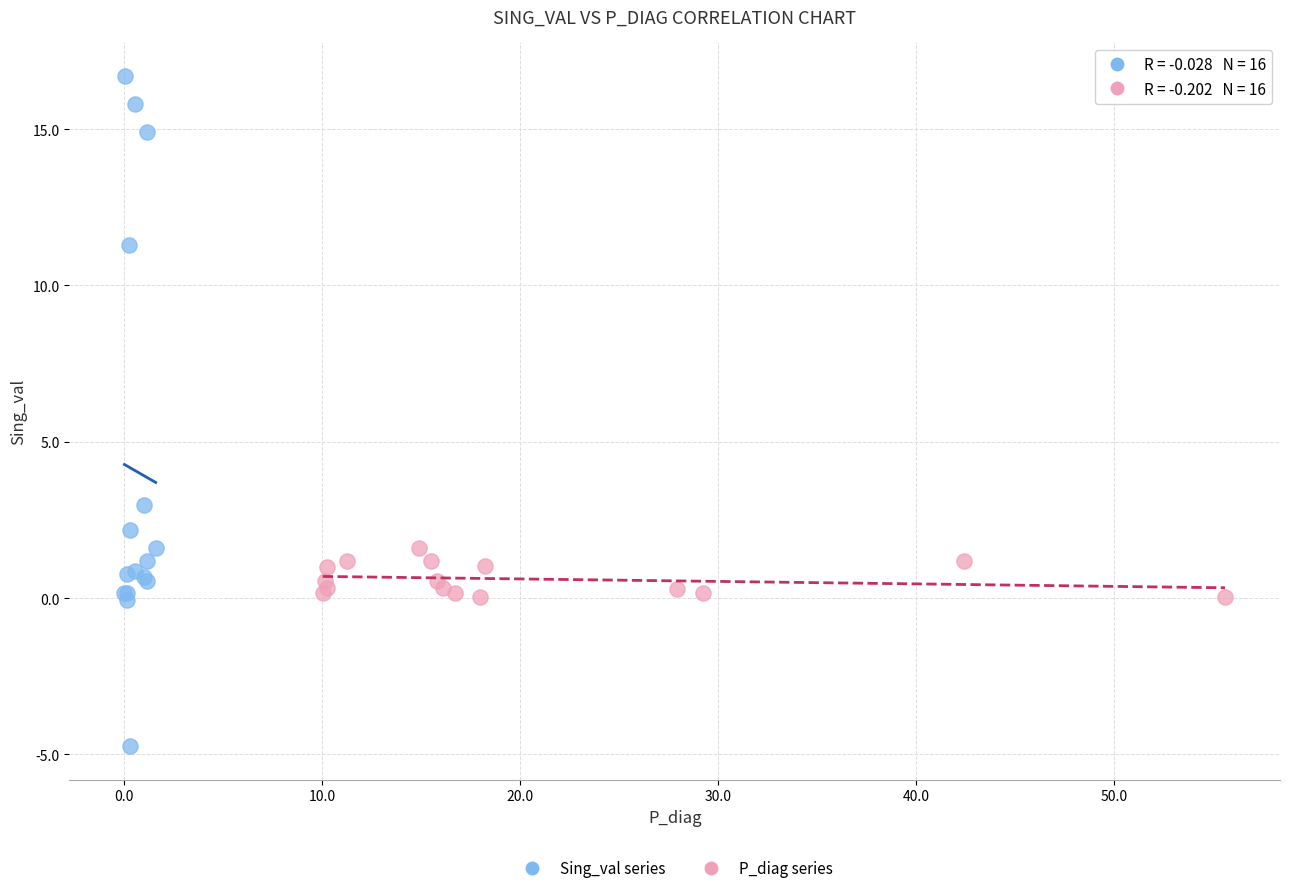

Which series reaches the minimum Y coordinate?

Sing_val series